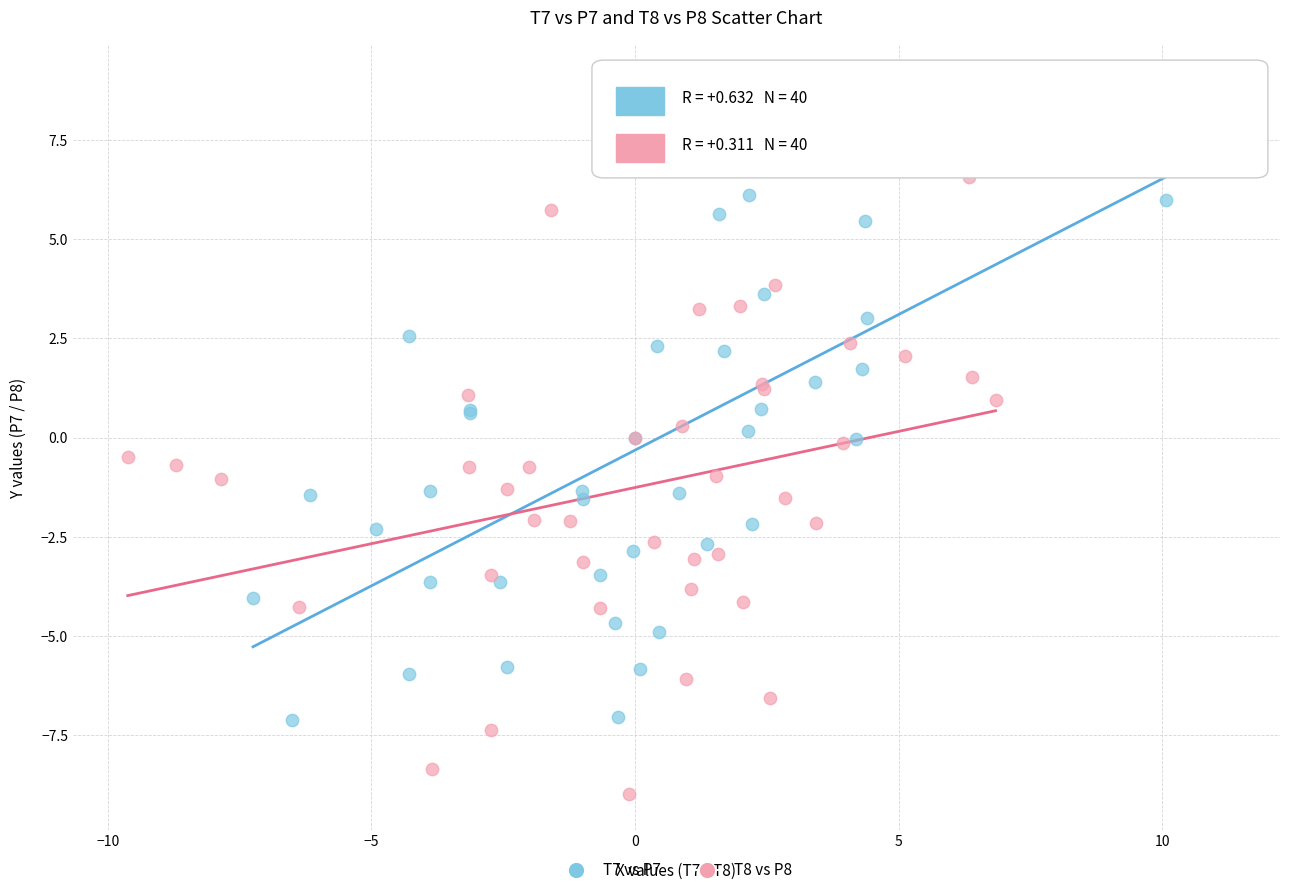

Which series contains the highest Y value?

T7 vs P7